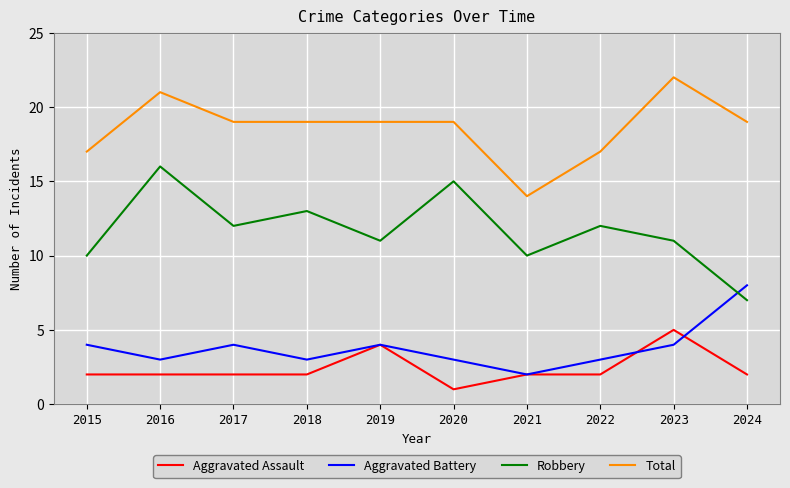

Does the chart have visible grid lines?

Yes